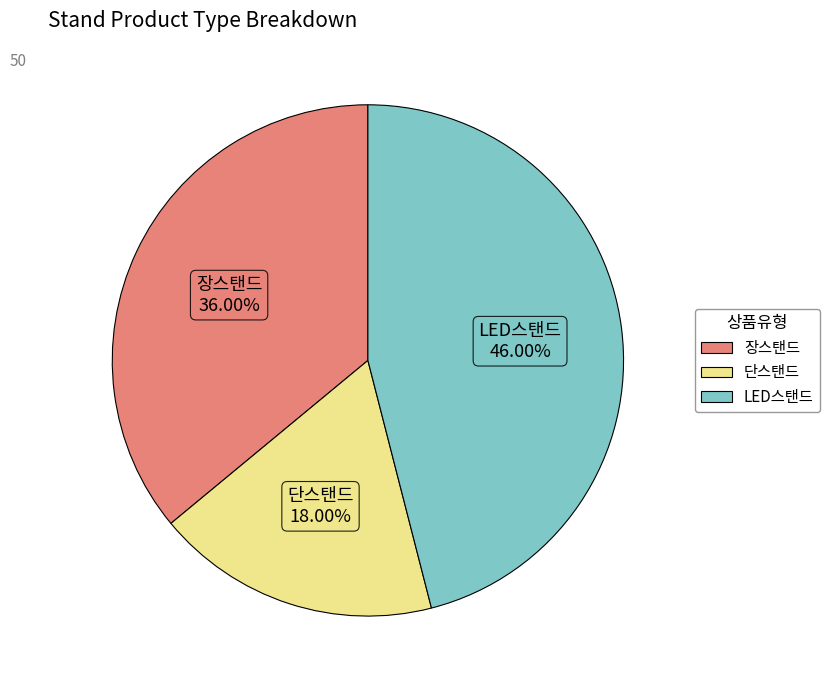

What portion of the pie excludes LED스탠드?

54.0%